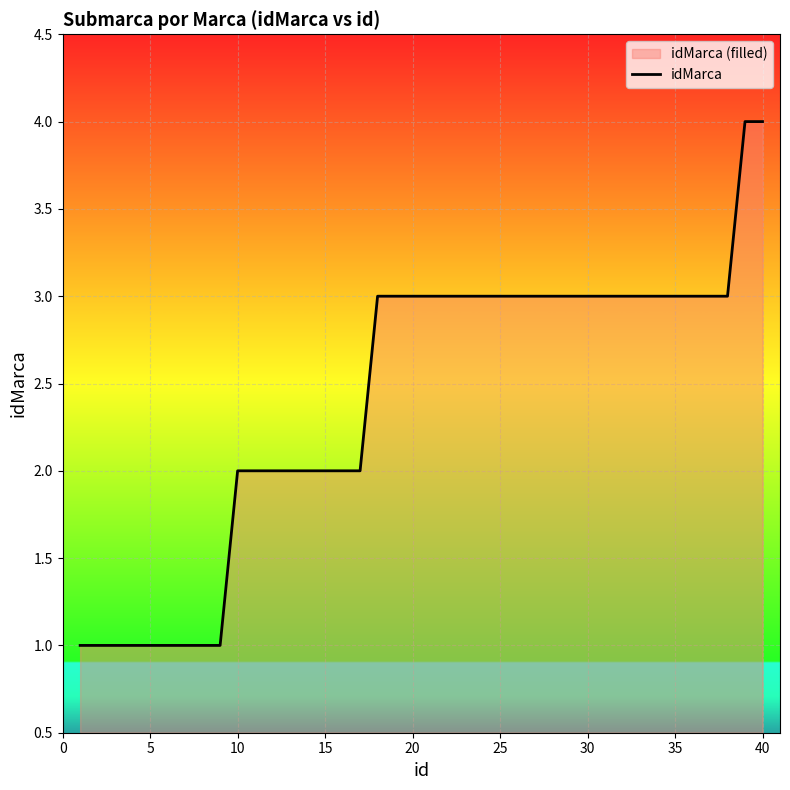

How many values exceed 3?

2